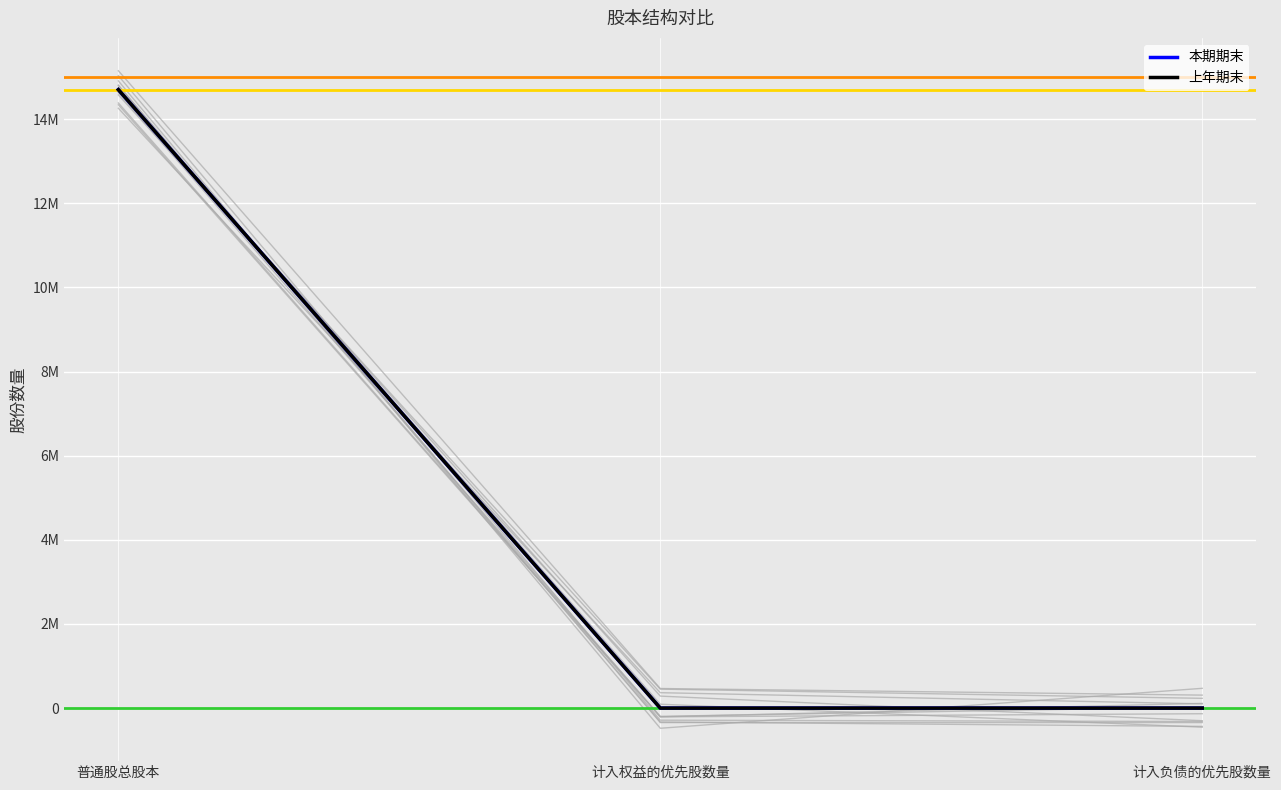

Reading right to left, what are all the values shown in this chart?

本期期末: 计入负债的优先股数量=0	计入权益的优先股数量=0	普通股总股本=14700000
上年期末: 计入负债的优先股数量=0	计入权益的优先股数量=0	普通股总股本=14700000